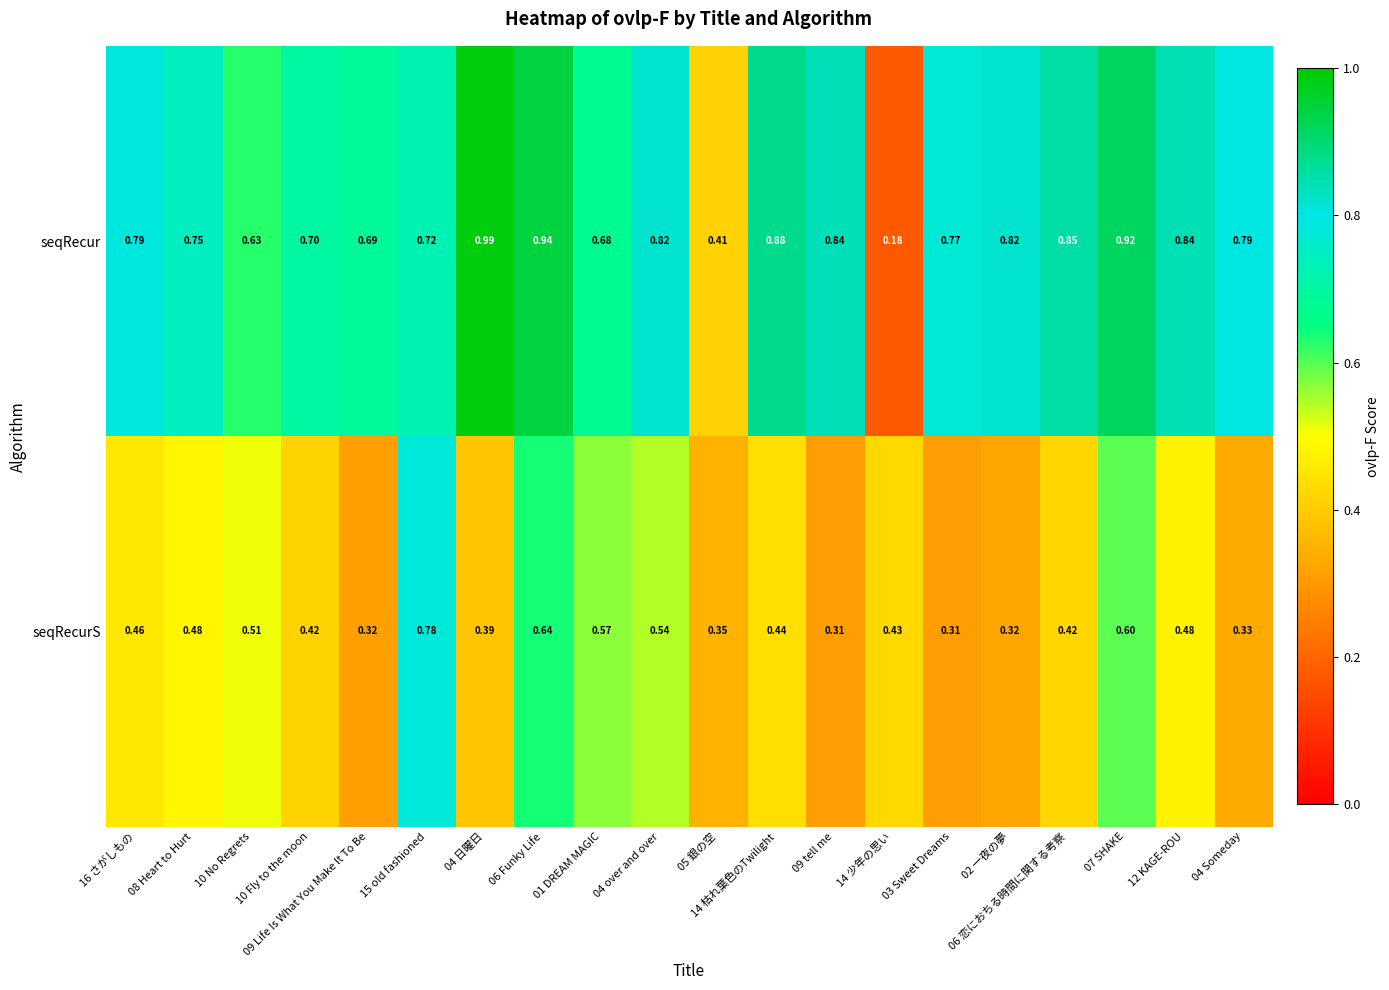

At which category is the sum across all series the highest?

06 Funky Life